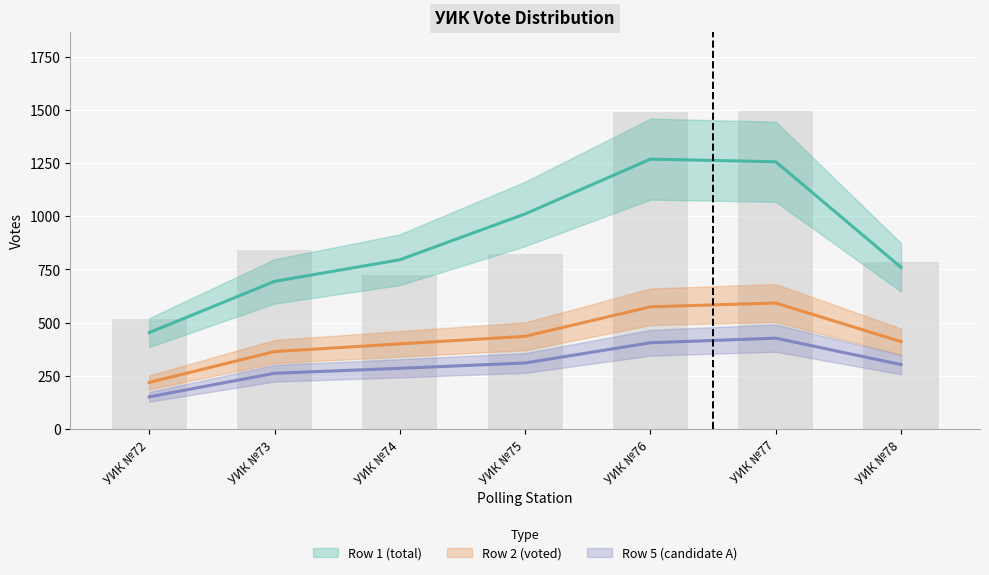

Are the bars grouped side by side (vs. stacked)?

Yes